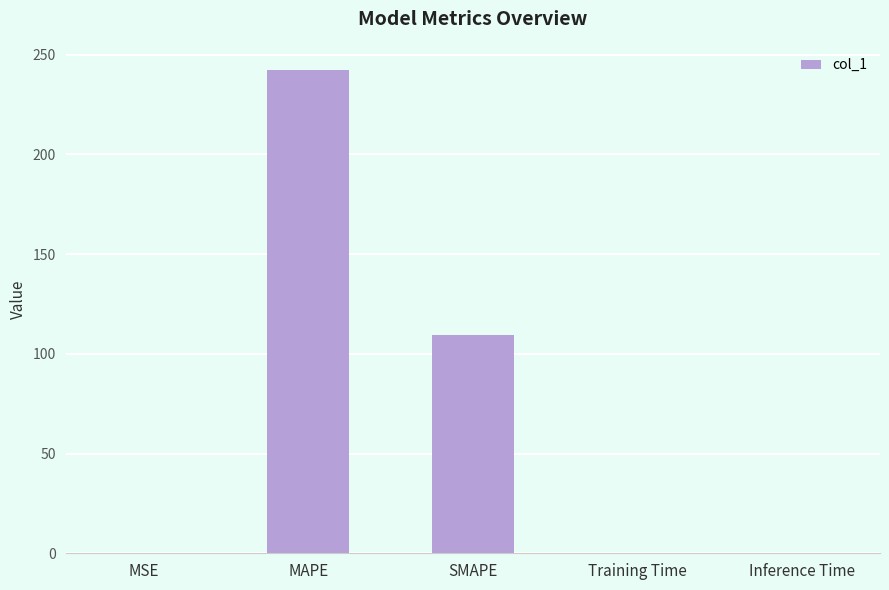

Which has a higher value, SMAPE or MAPE?

MAPE